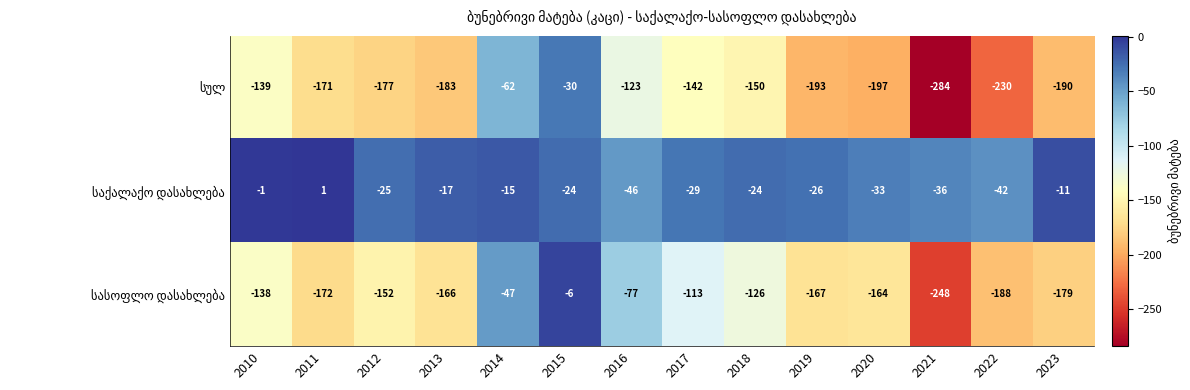

At which category does the chart reach its peak across all series?

2011